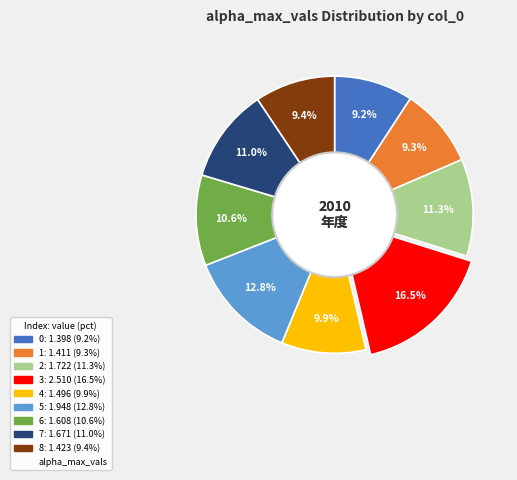

Is there a majority slice in this chart?

No